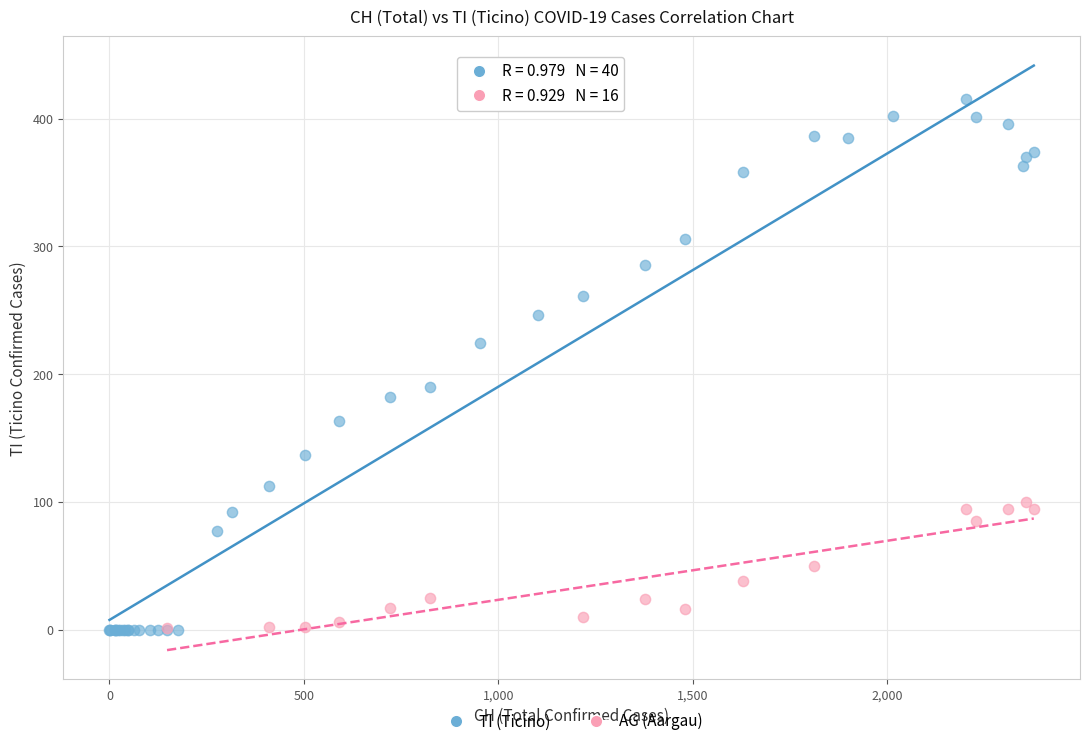

Which series reaches the maximum Y coordinate?

TI (Ticino)